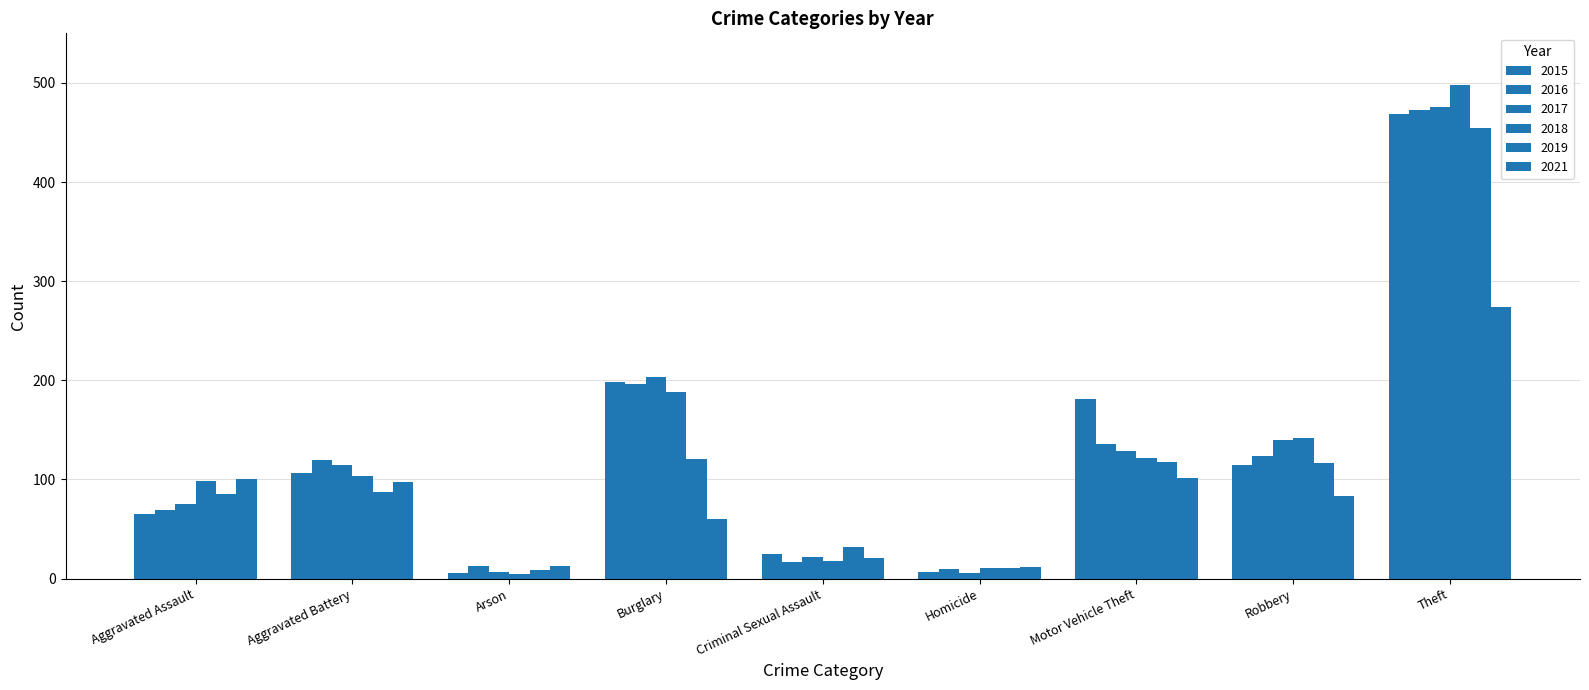

Between Aggravated Assault and Homicide, which series saw the biggest shift?

2021